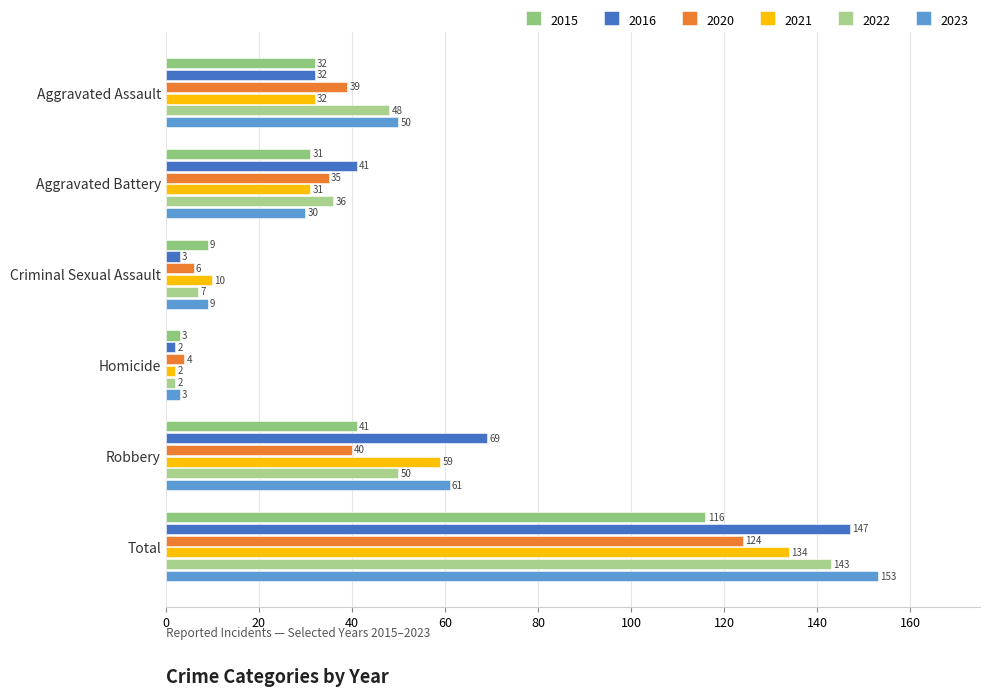

What is the difference between the 2020 values at Homicide and Robbery?

36